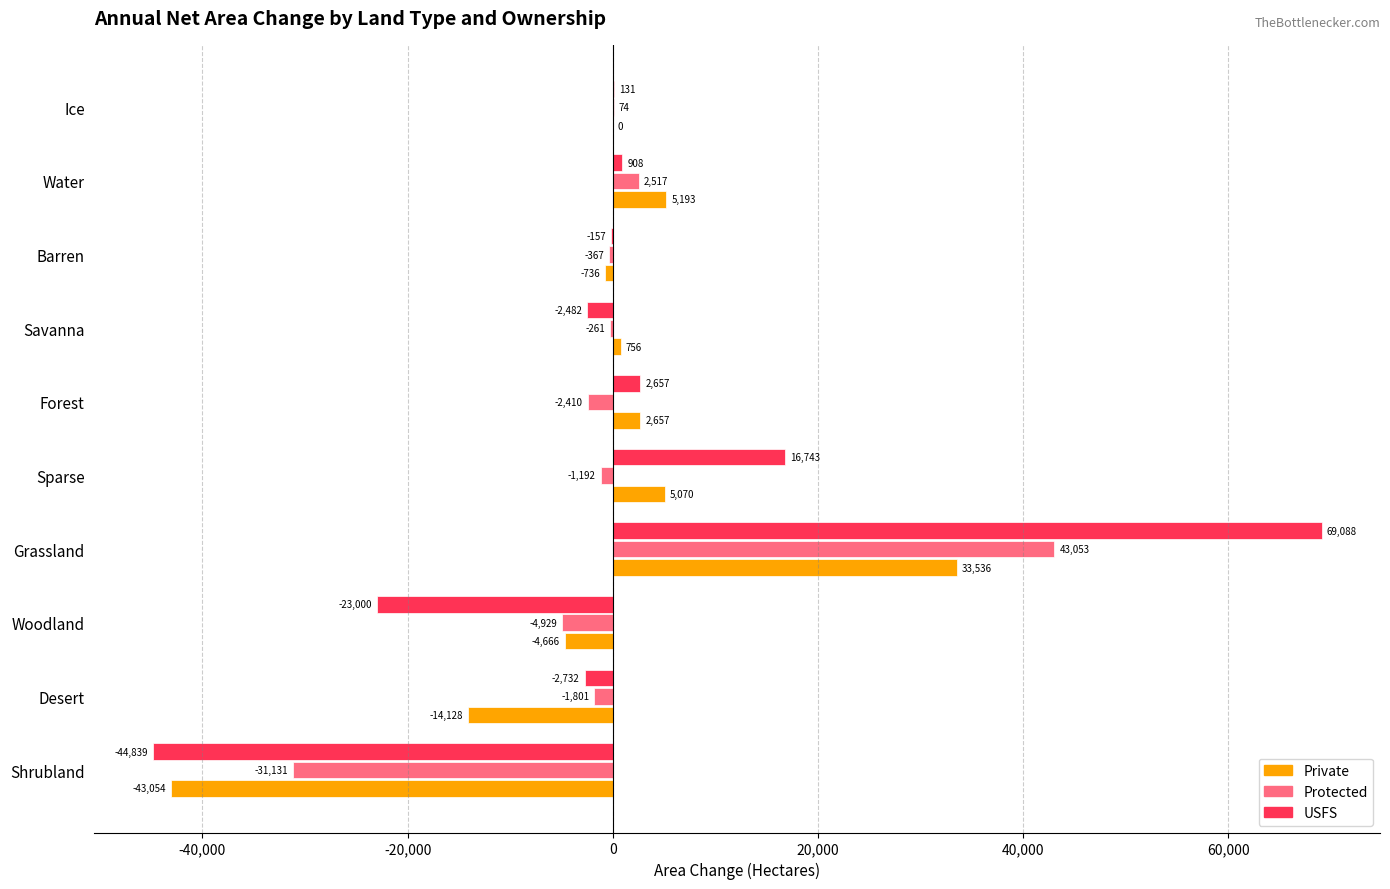

Count the number of categories in the chart.

10